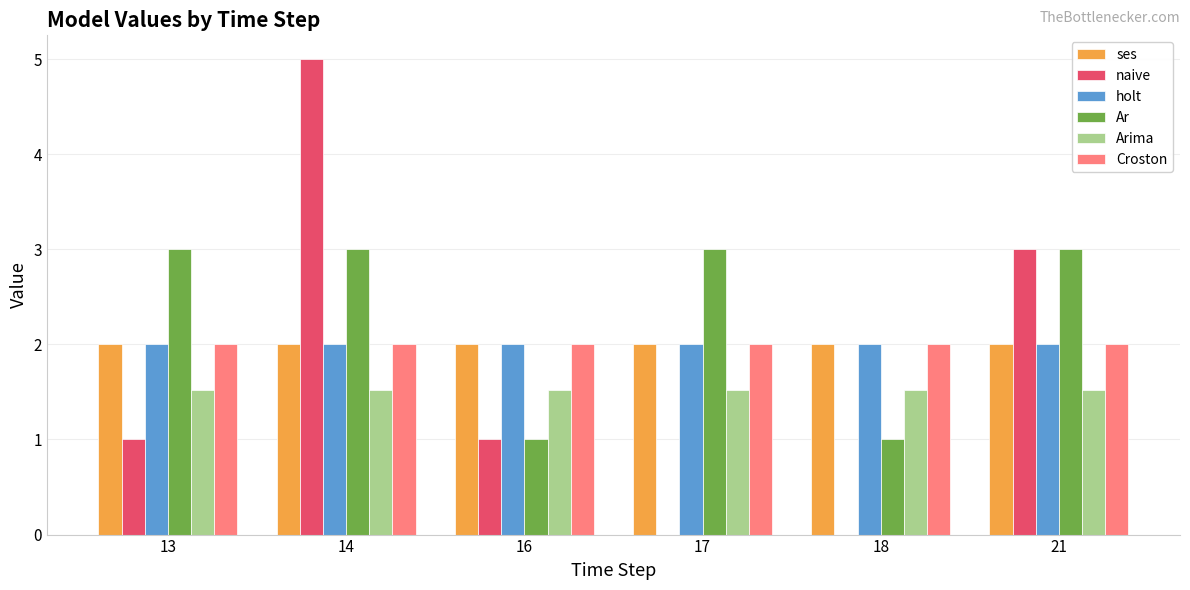

What is the greatest value displayed?

5.0